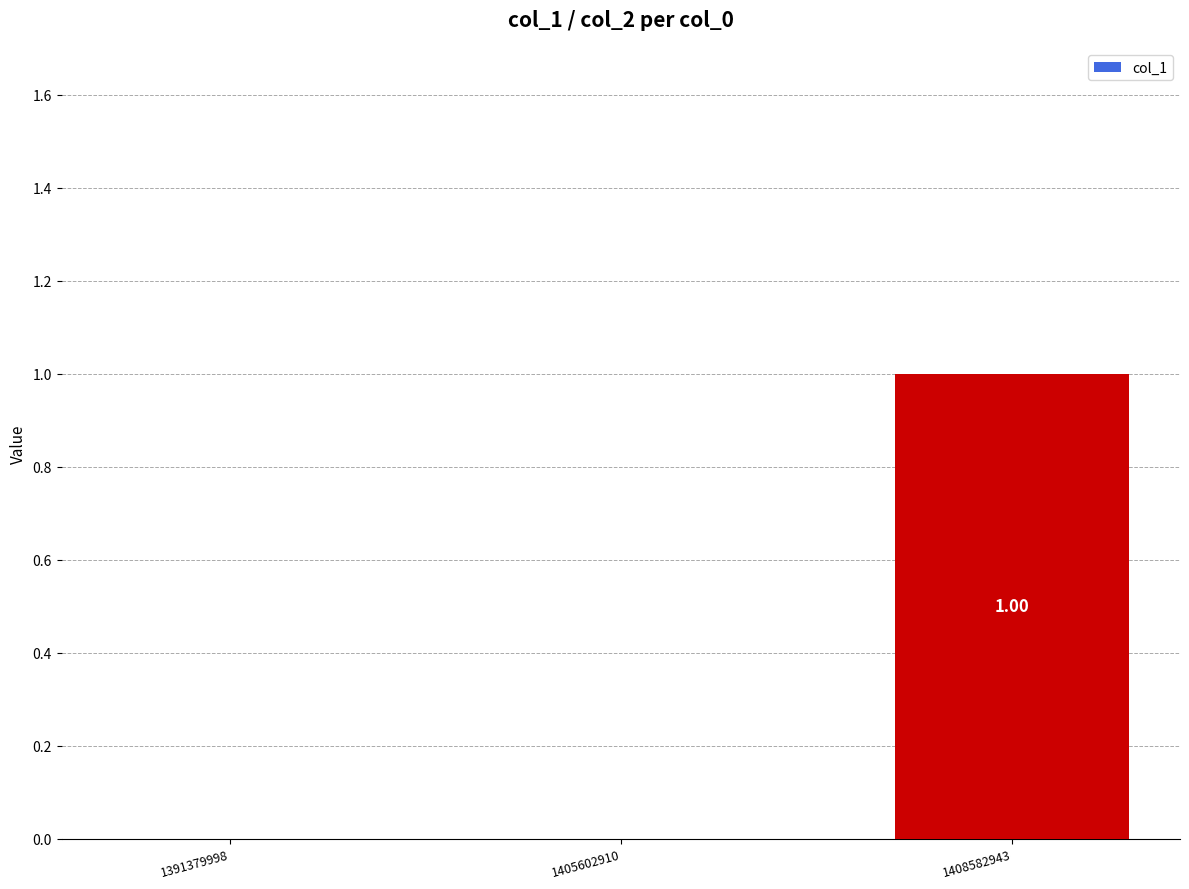

What is the sum of all values?

1